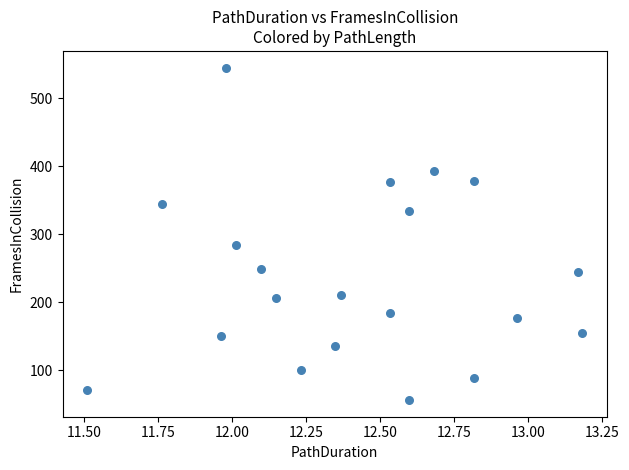

What Y value in the scatter plot is closest to 300?

284